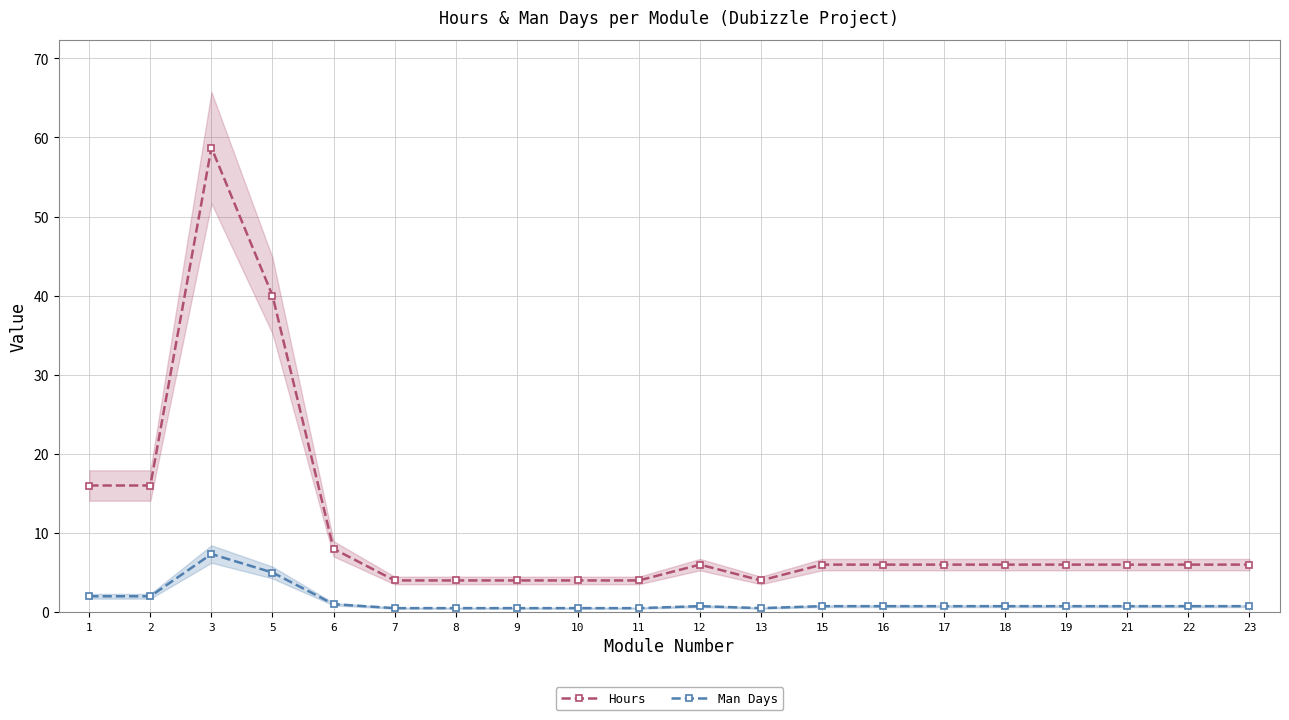

The value of Hours at 6 is 12.8. True or false?

False